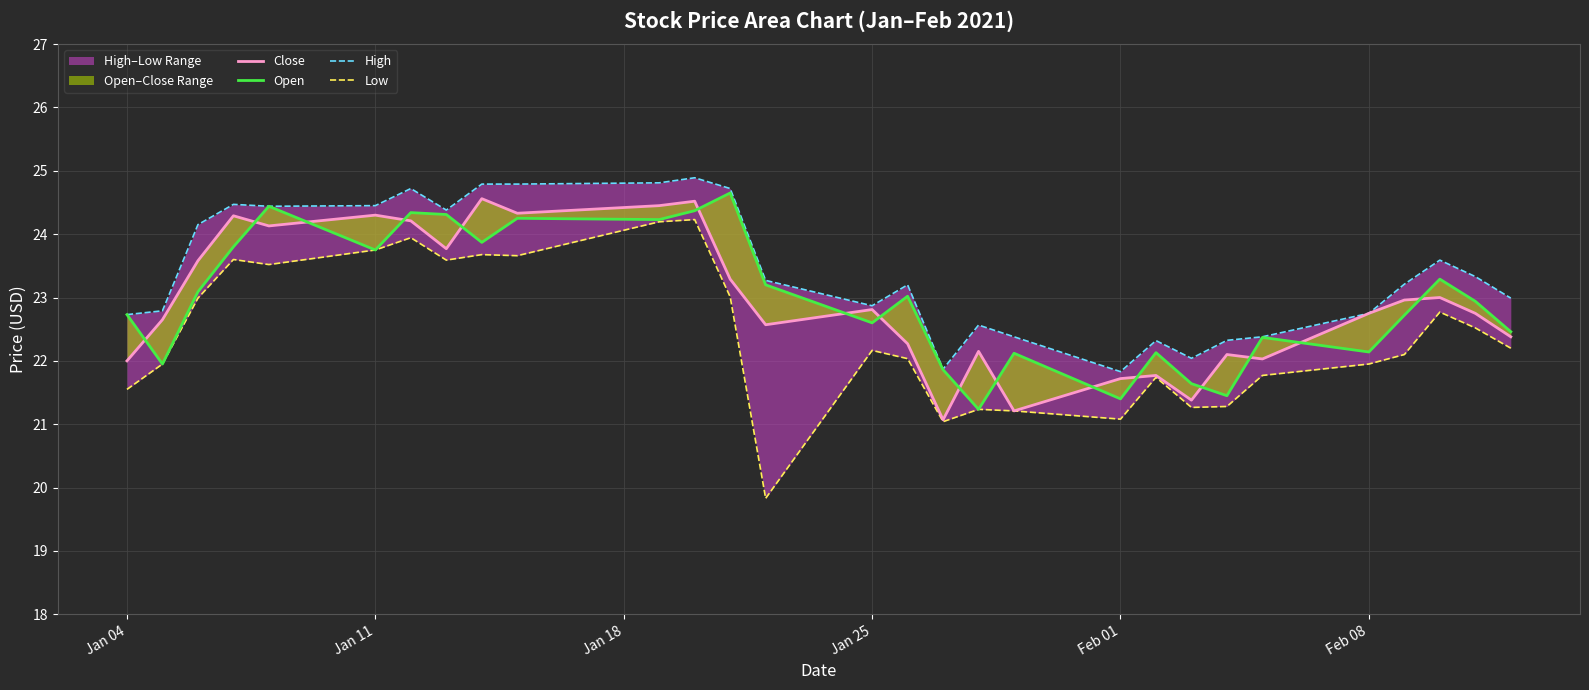

What is the smallest value displayed?

19.8